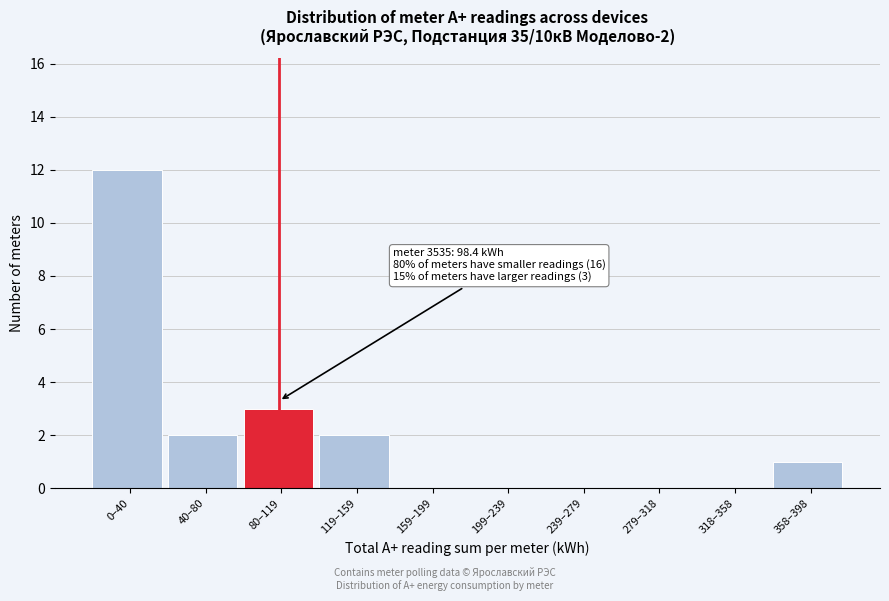

Reading left to right, what are all the values shown in this chart?

0–40=12	40–80=2	80–119=3	119–159=2	159–199=0	199–239=0	239–279=0	279–318=0	318–358=0	358–398=1